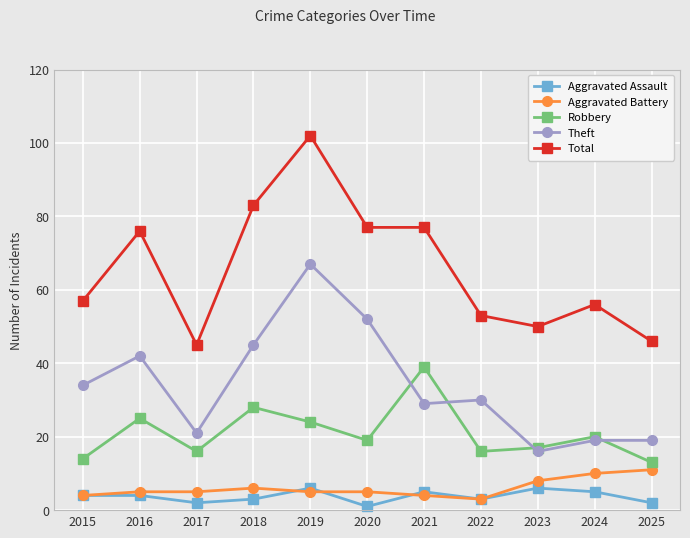

In Robbery, how many points are lower than both neighbors (excluding endpoints)?

3